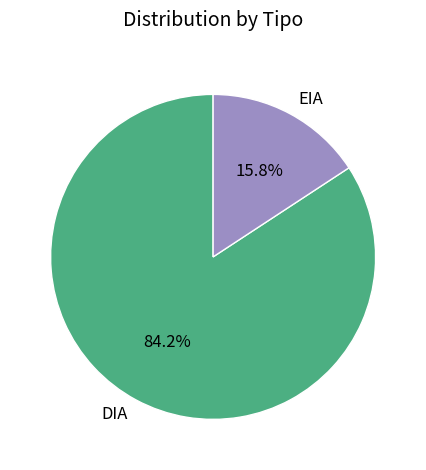

Combined, what portion of the pie is DIA and EIA?

100.0%